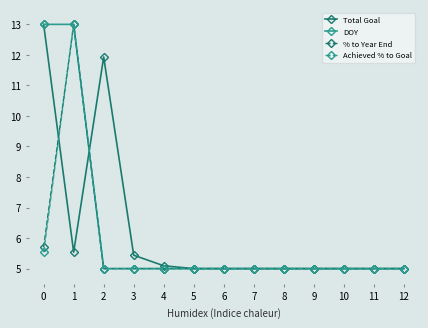

At how many categories does at least one series exceed 6?

3